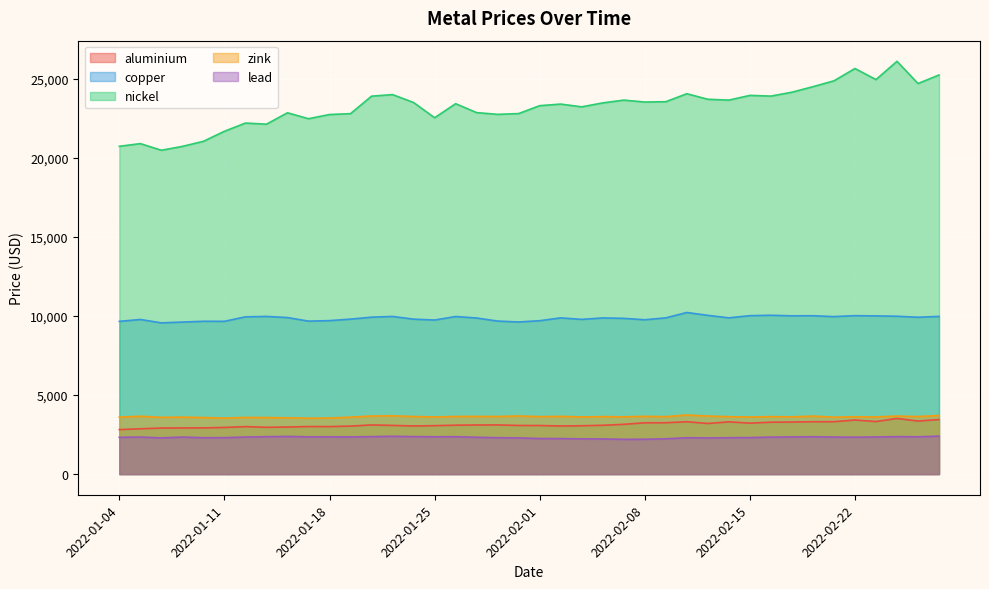

True or false: lead and copper cross at least once.

False